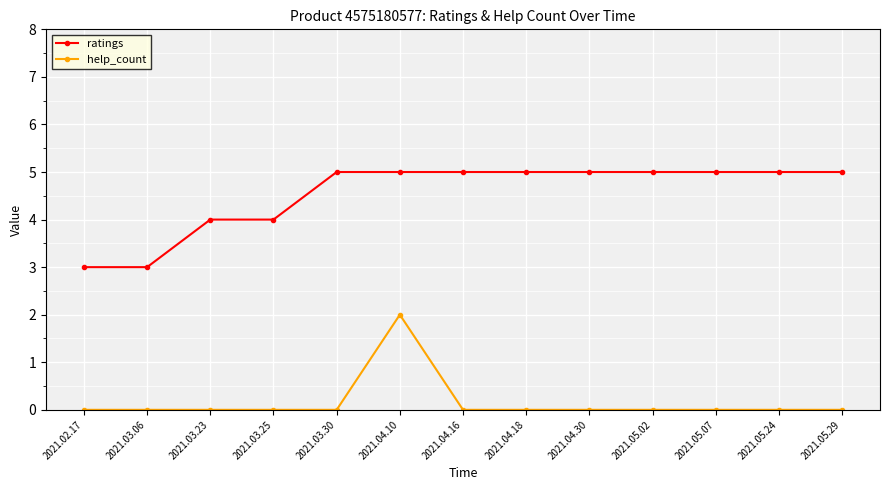

Which series has the largest total across all categories?

ratings